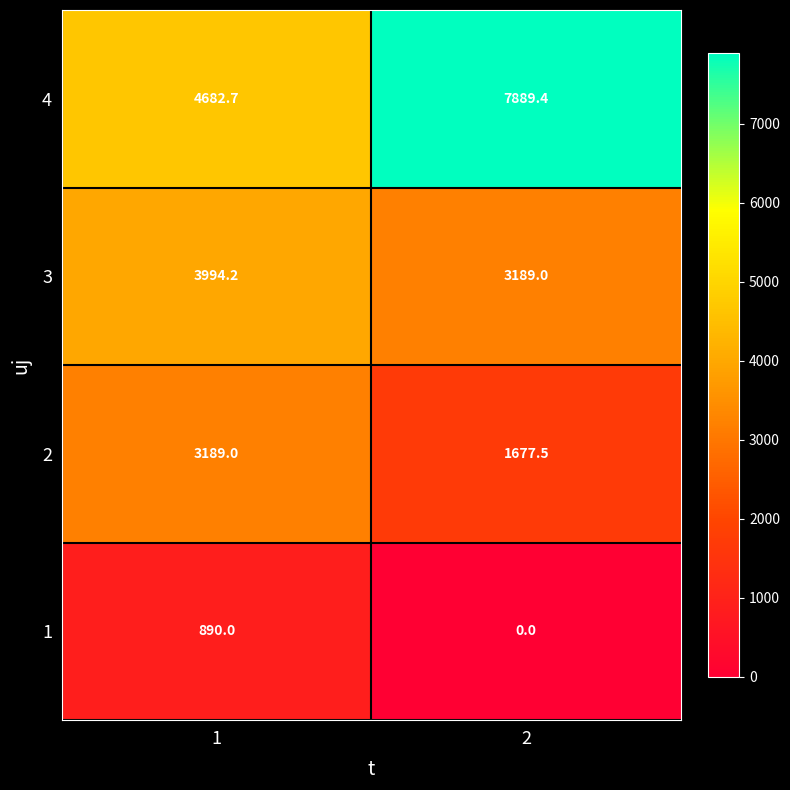

How many distinct data groups are displayed?

4